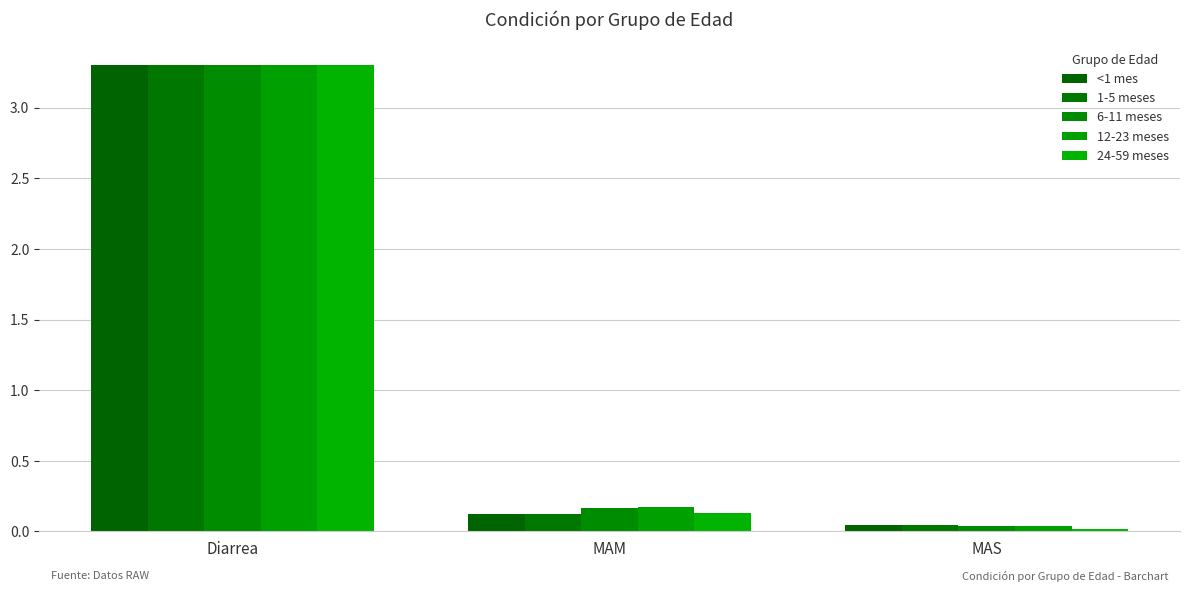

At how many categories does at least one series exceed 1?

1